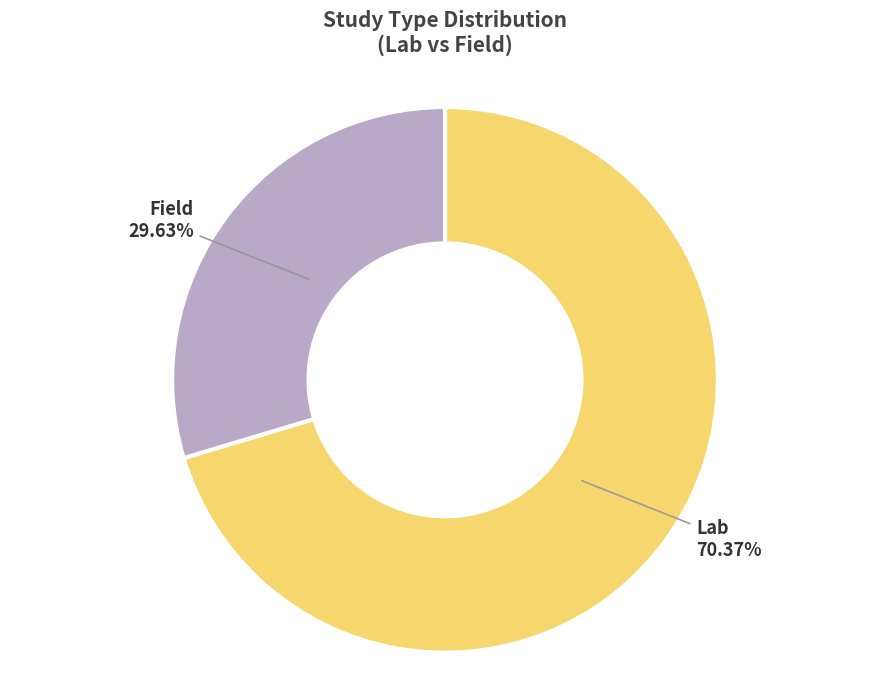

Is there any slice that represents more than half of the pie?

Yes